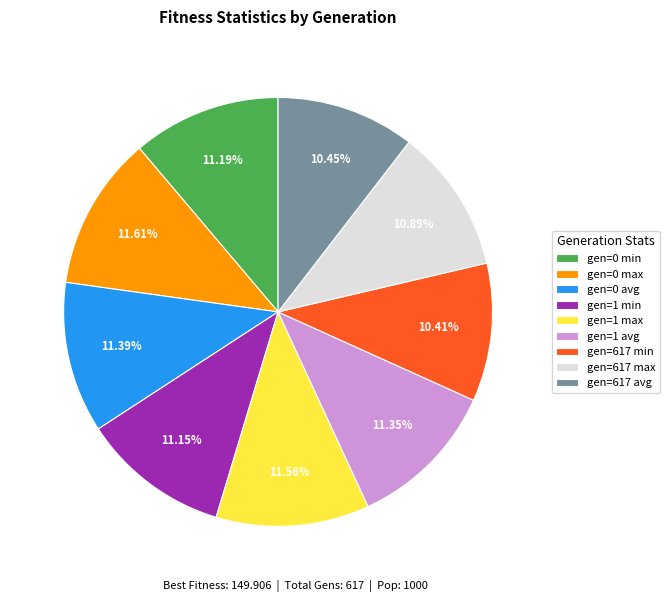

Does gen=617 min account for over 50% of the chart?

No